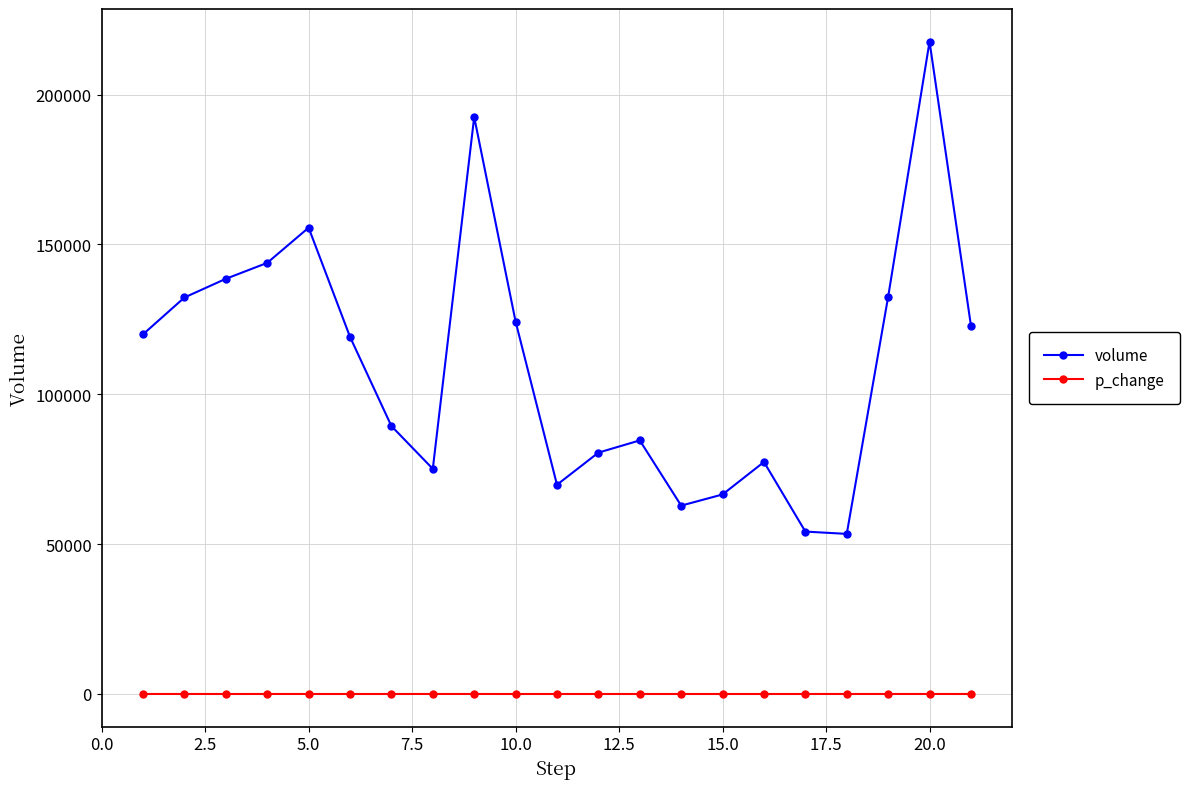

Which series has the largest range (max minus min)?

volume